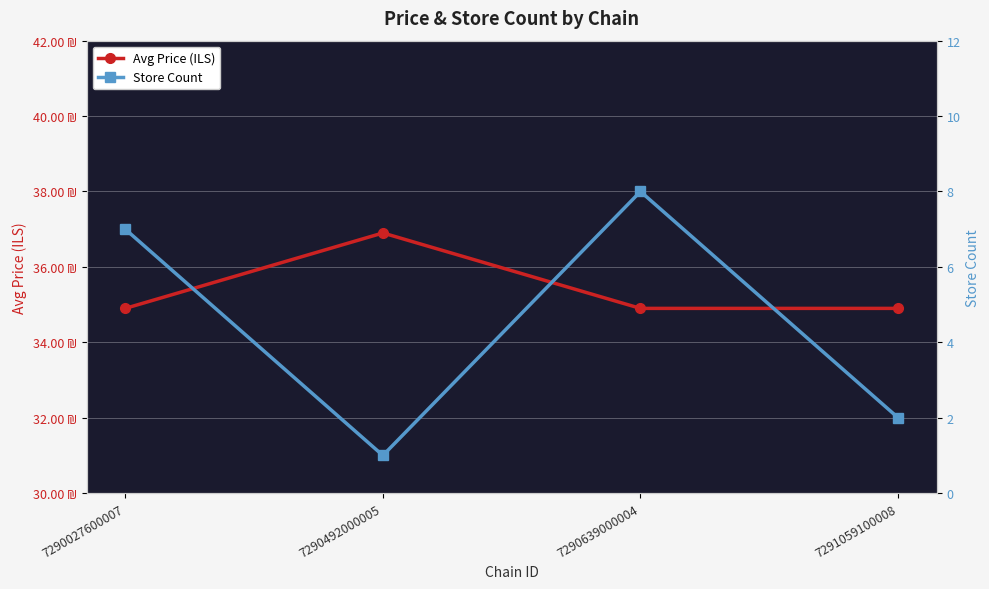

Between 7290027600007 and 7290639000004, which is larger?

7290027600007